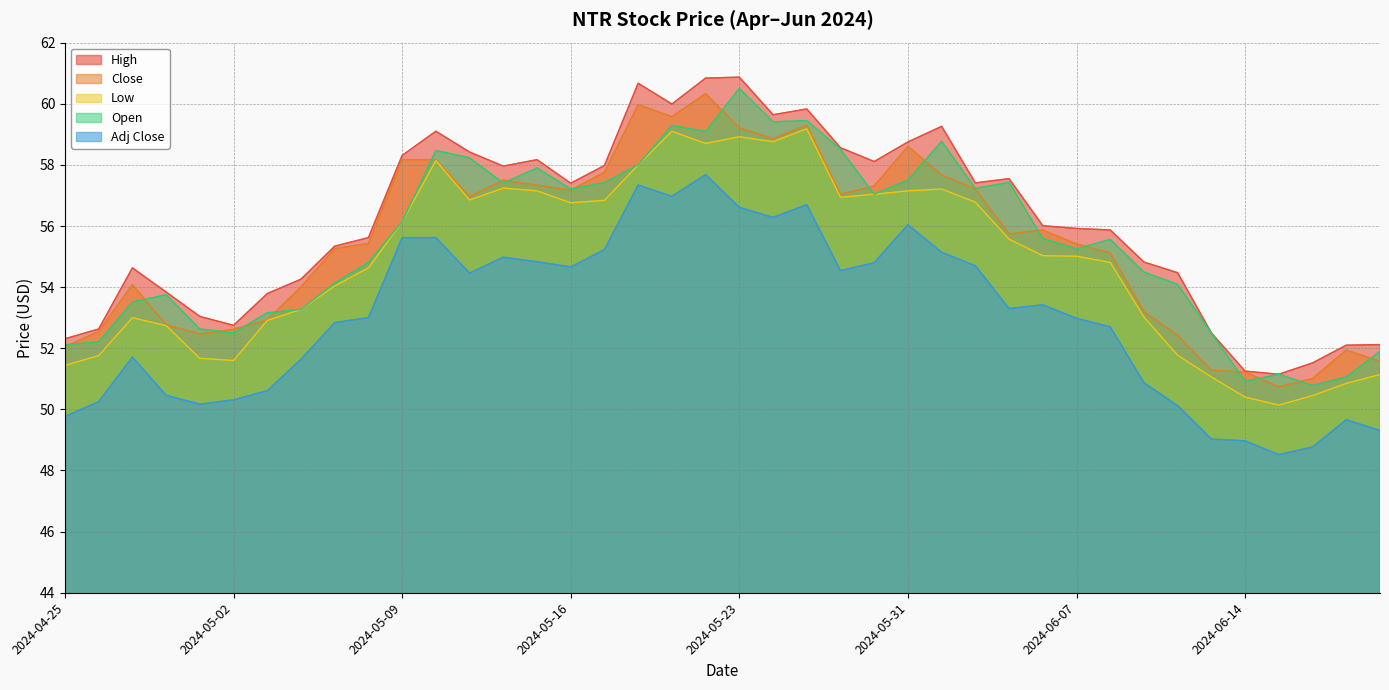

The value of High at 2024-05-30 is 77.4. True or false?

False